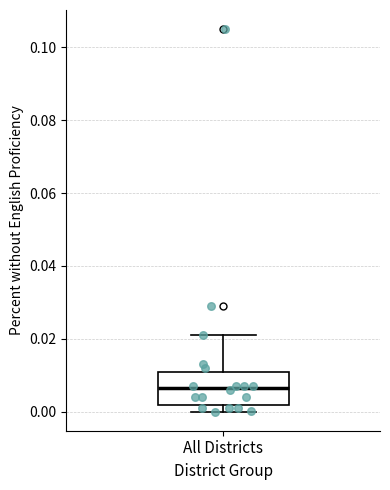

Read this box plot against the y-axis: the position of the median line, the range covered by the box, and the ends of both whiskers. The values are not printed on the chart, so give them approximately, as read against the axis.

median 0.006, box 0.002 to 0.010, whiskers 0.000 to 0.022